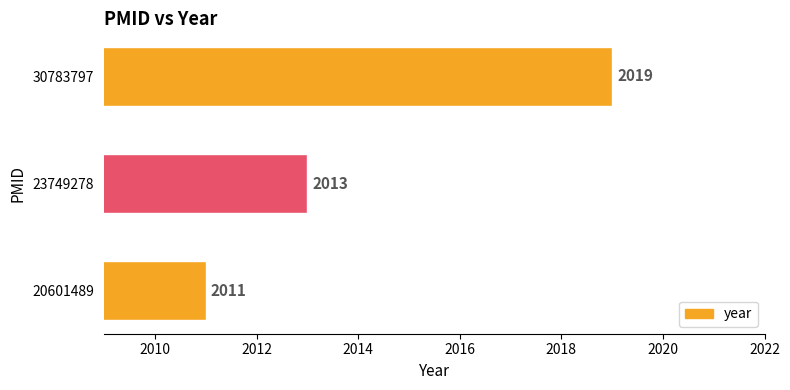

Reading bottom to top, transcribe all the data shown in this chart.

20601489=2011	23749278=2013	30783797=2019